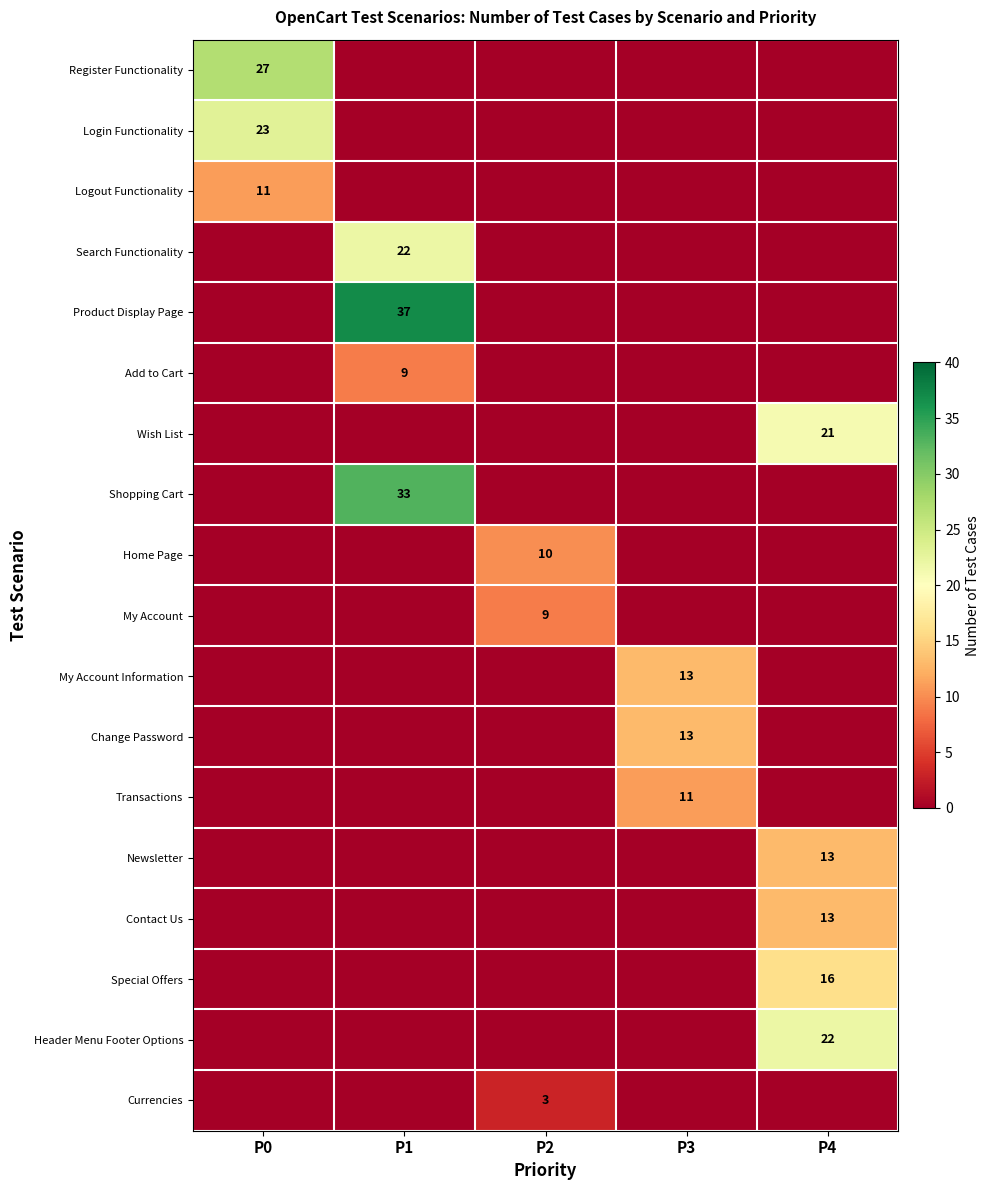

How many values in Transactions are above zero?

1